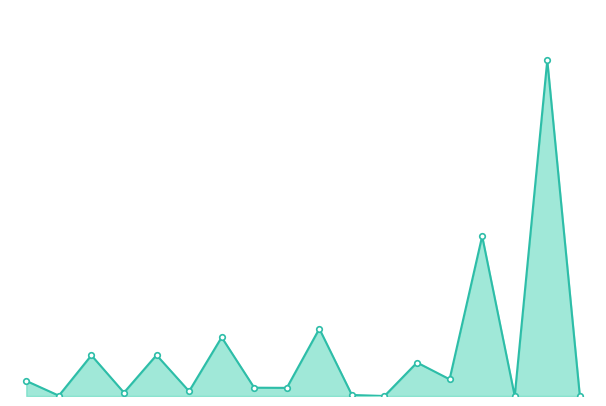

Rank the categories by value from highest to lowest.

16, 14, 9, 6, 4, 2, 12, 13, 0, 7, 8, 5, 3, 10, 1, 17, 11, 15